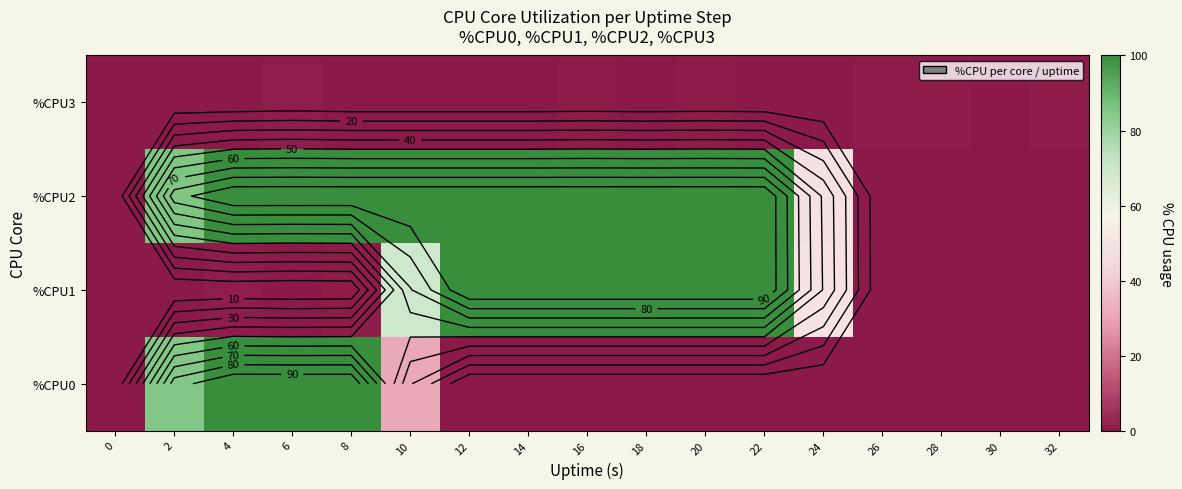

Rank the series at 32 from highest to lowest value.

%CPU3, %CPU0, %CPU1, %CPU2